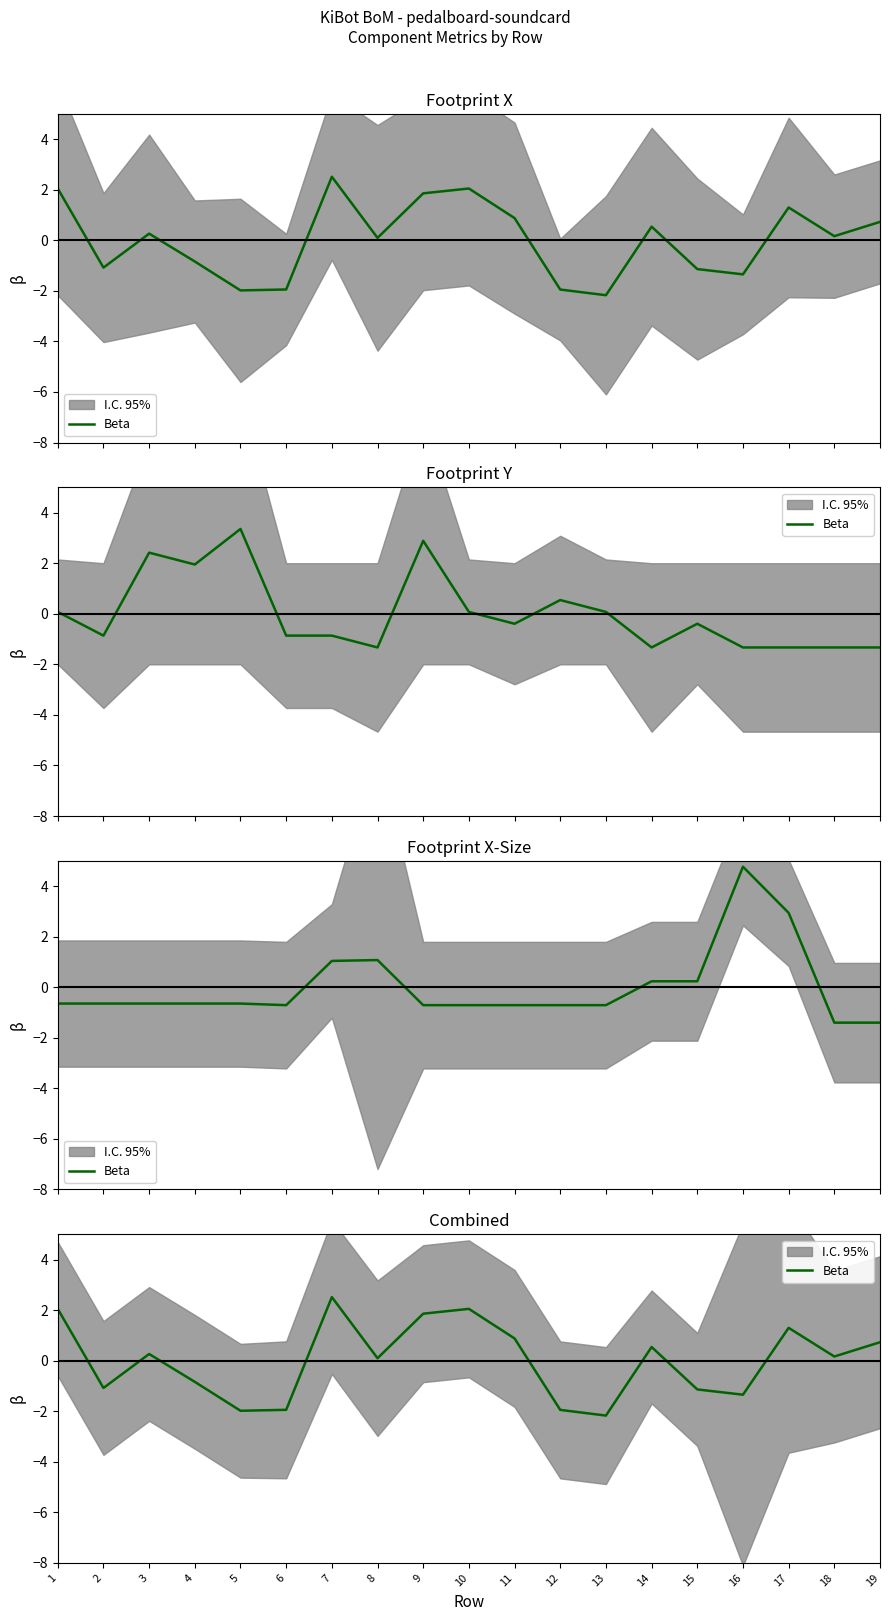

How many negative values are there?

8